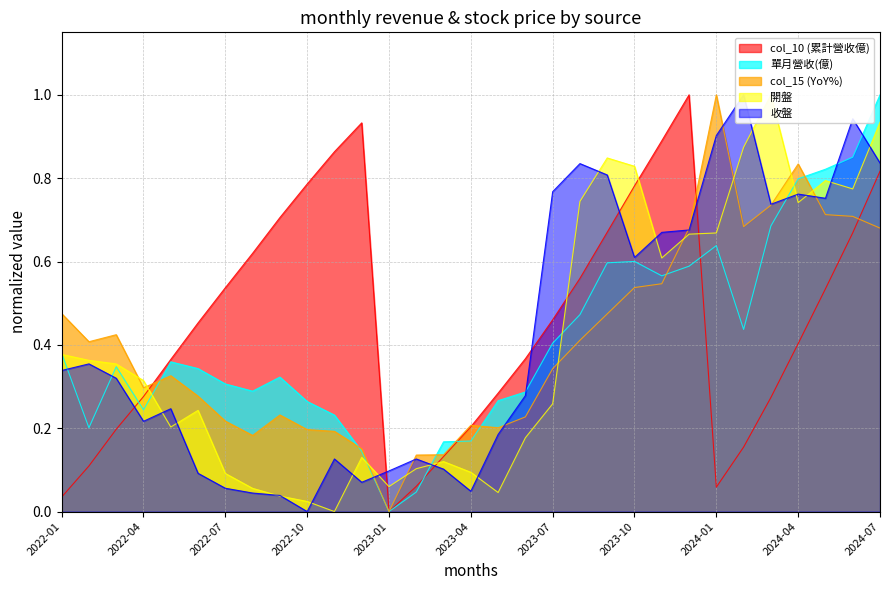

What is the difference between the maximum and second lowest values in the col_10 (累計營收億) series?

1.0